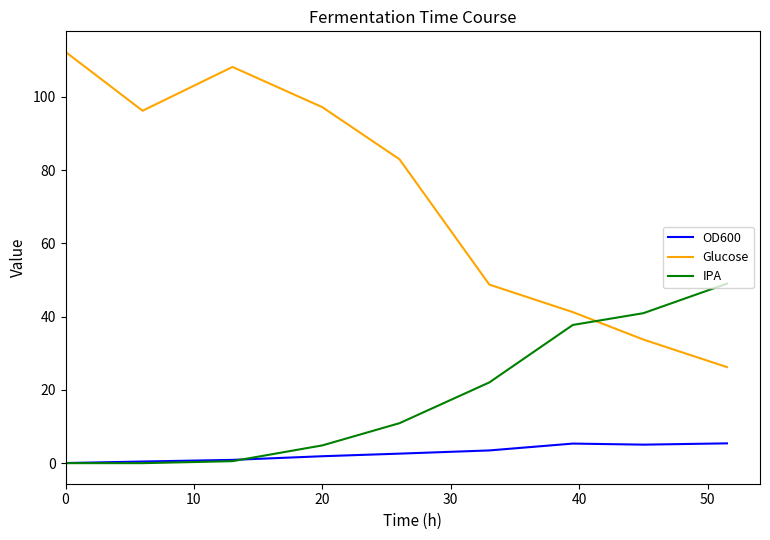

How many categories are shown in the chart?

9